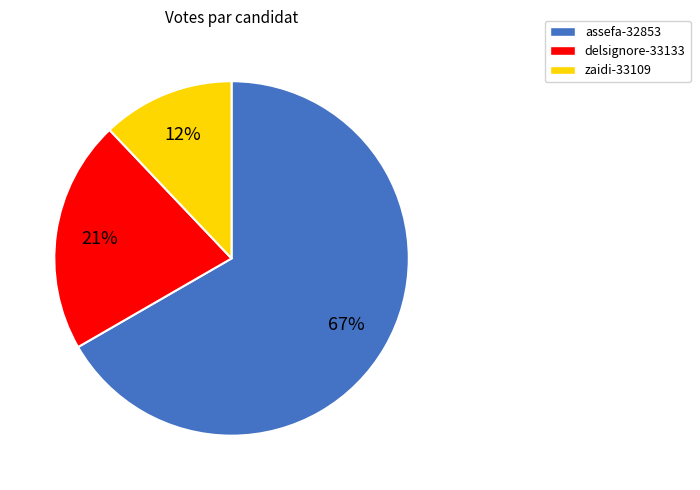

What is the largest slice in the pie chart?

assefa-32853